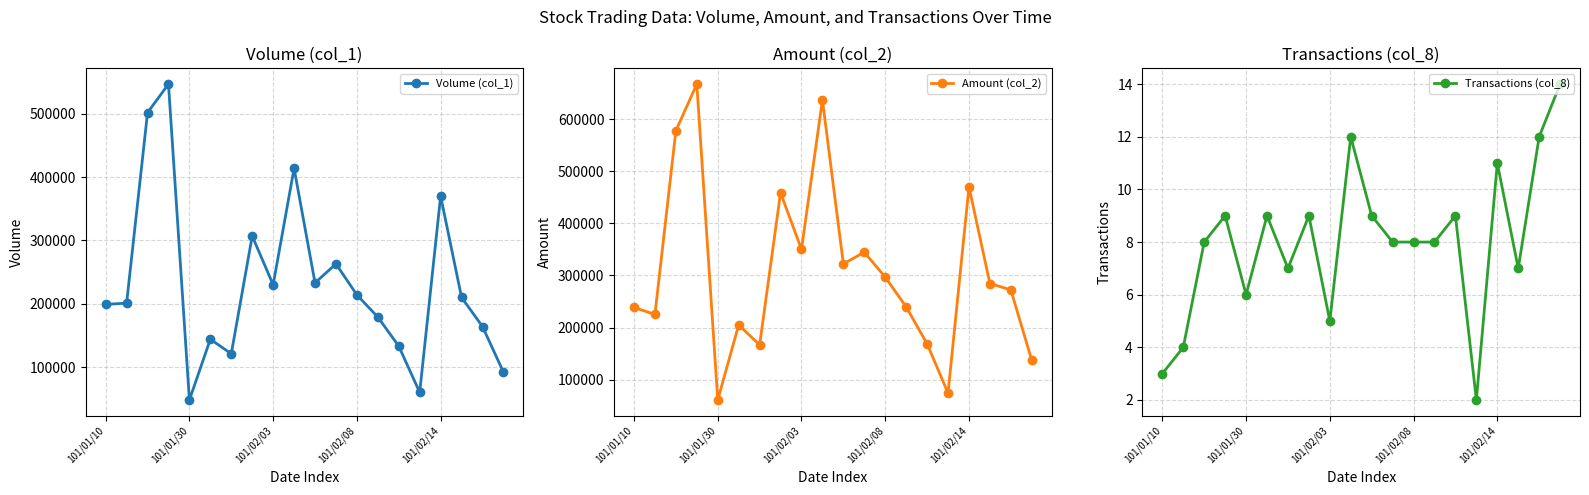

In Amount (col_2), how many points are lower than both neighbors (excluding endpoints)?

6